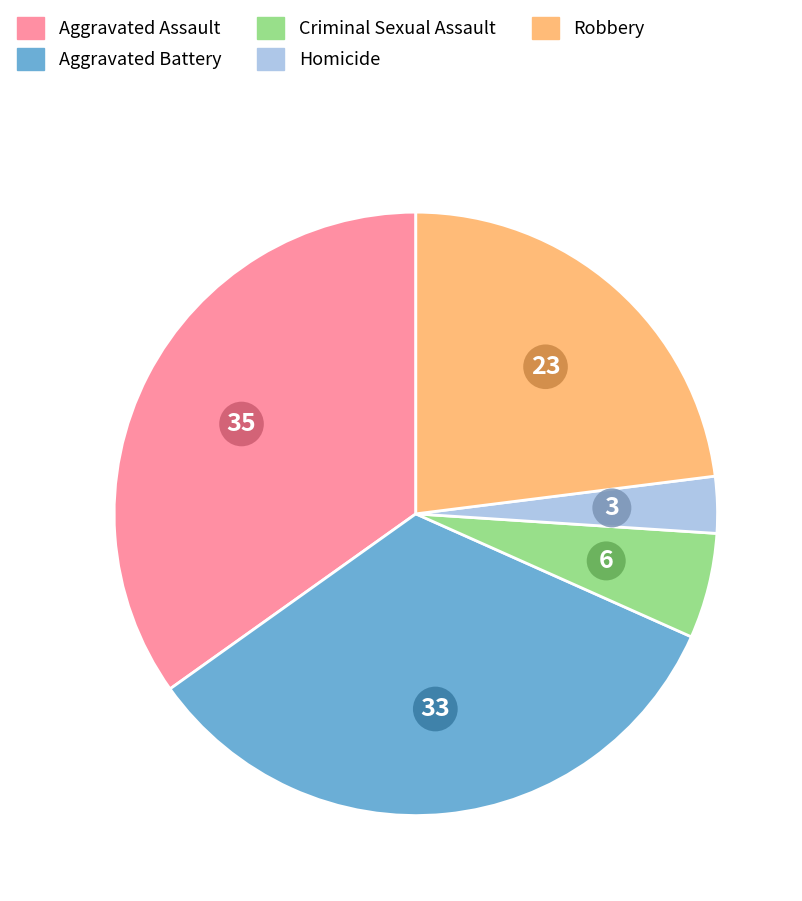

Rank the categories by value from highest to lowest.

Aggravated Assault, Aggravated Battery, Robbery, Criminal Sexual Assault, Homicide